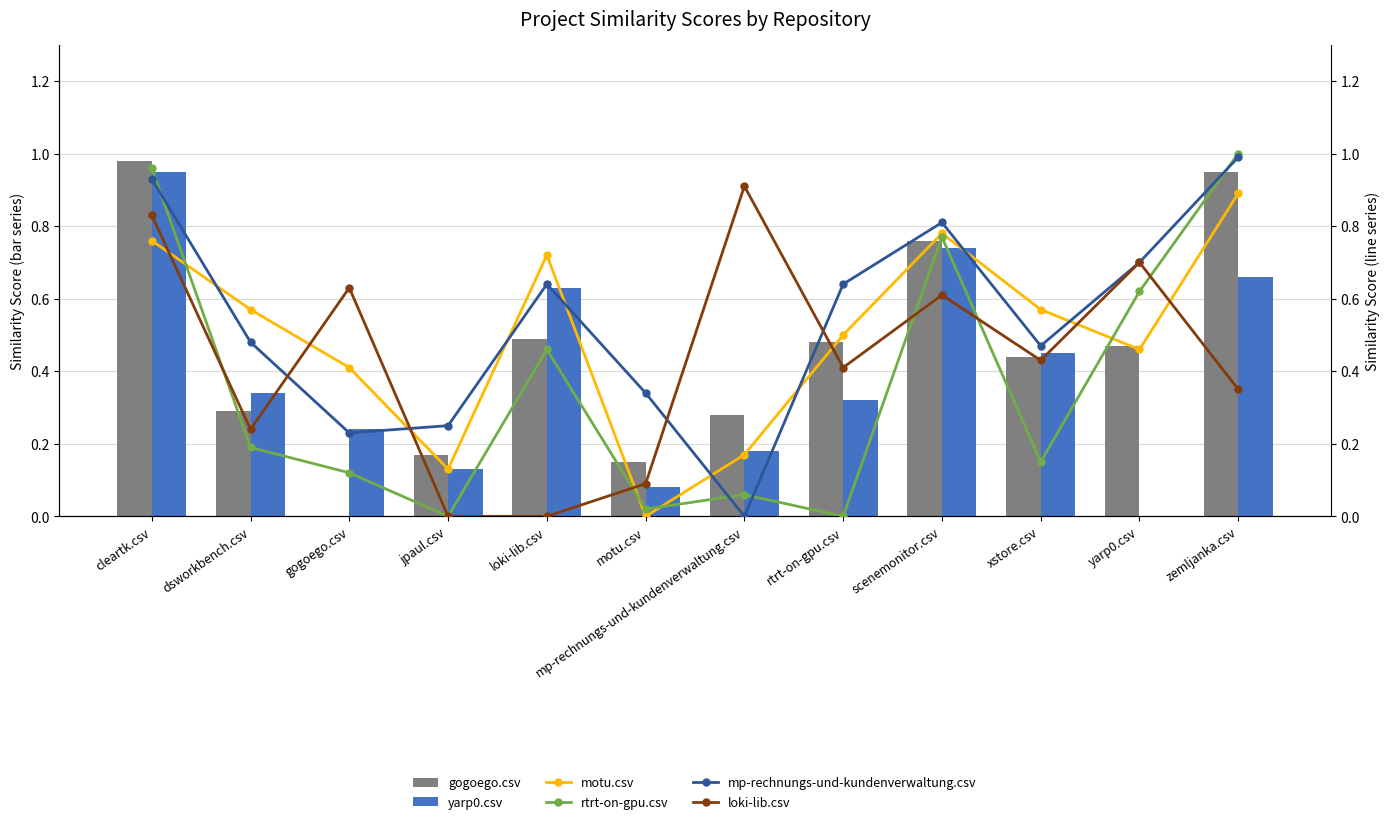

At which category is the sum across all series the highest?

cleartk.csv